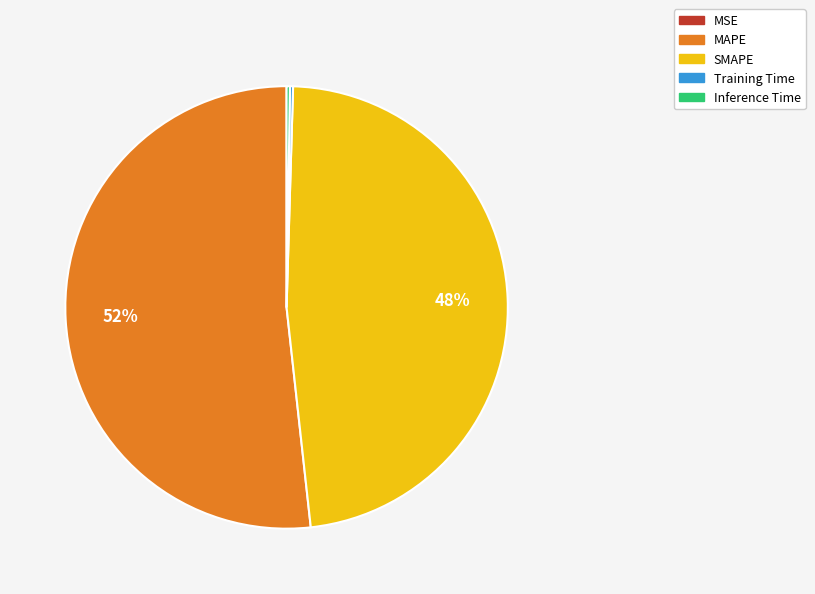

To the nearest percent, what portion does MAPE represent?

52%